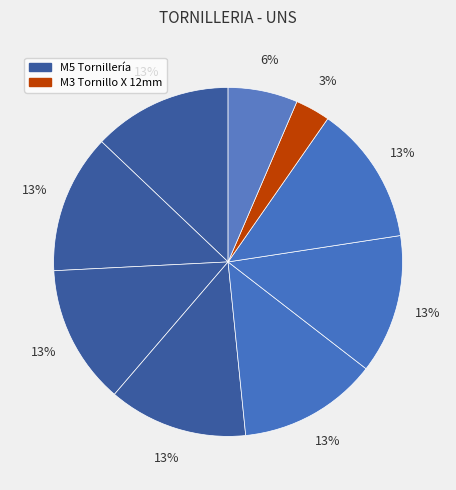

How many slices are in this pie chart?

9